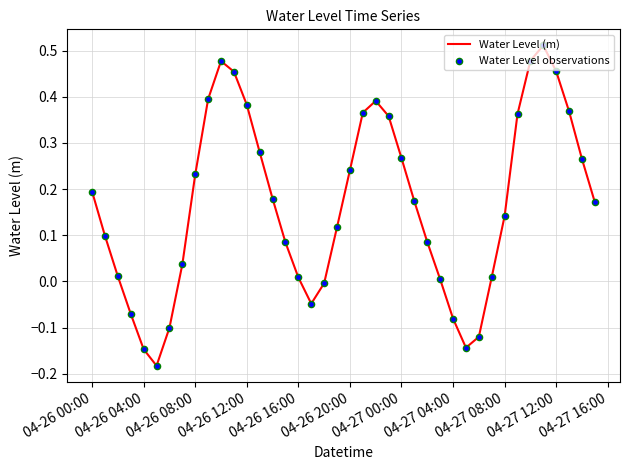

What is the difference between the maximum and minimum values?

0.7